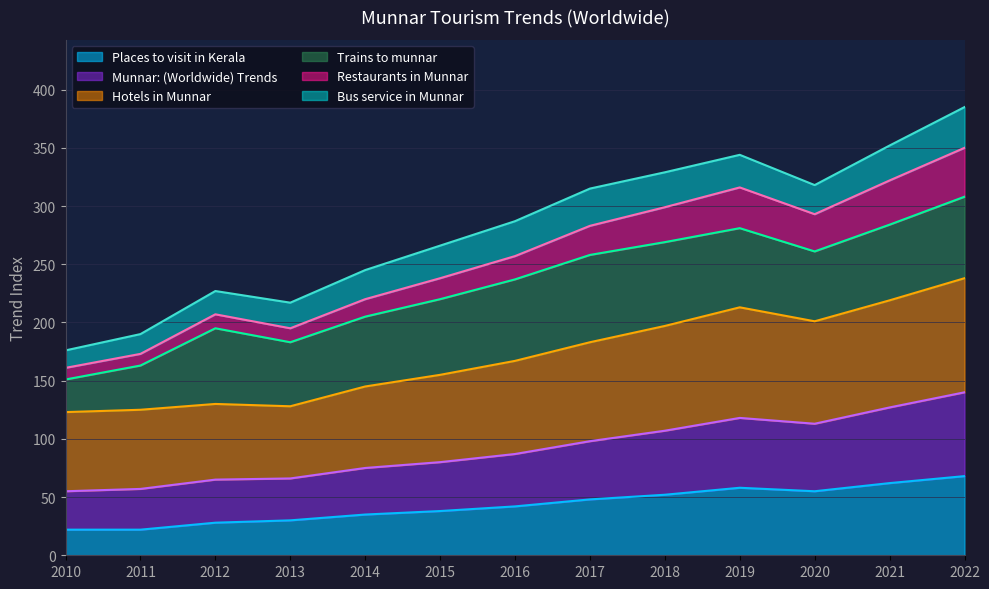

Does the chart have visible grid lines?

Yes